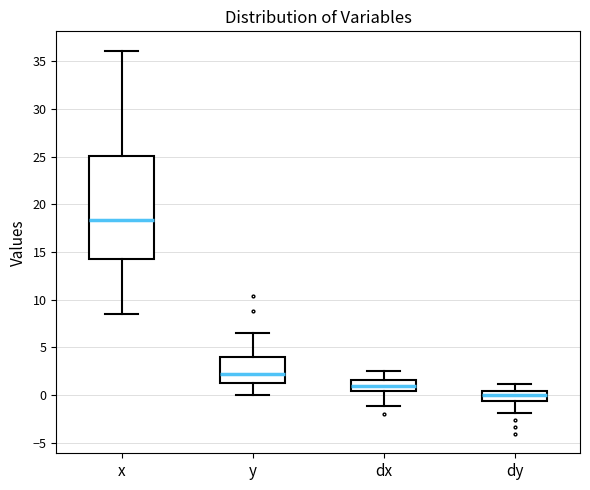

Comparing the boxes themselves (not the whiskers), which one is the tallest?

x